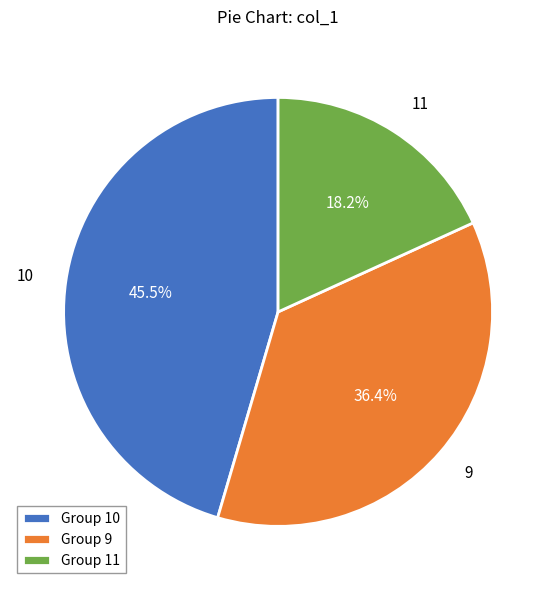

How many slices are in this pie chart?

3